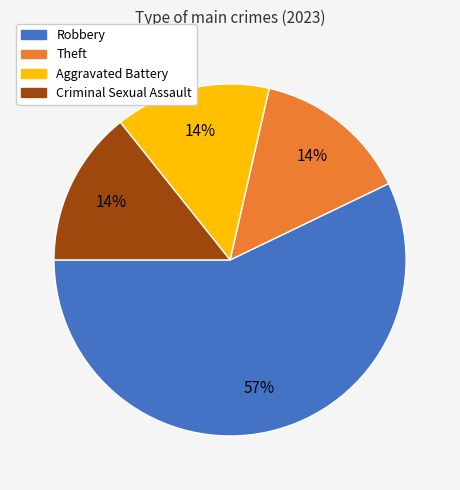

Is it true that Robbery is 63% of the pie?

False